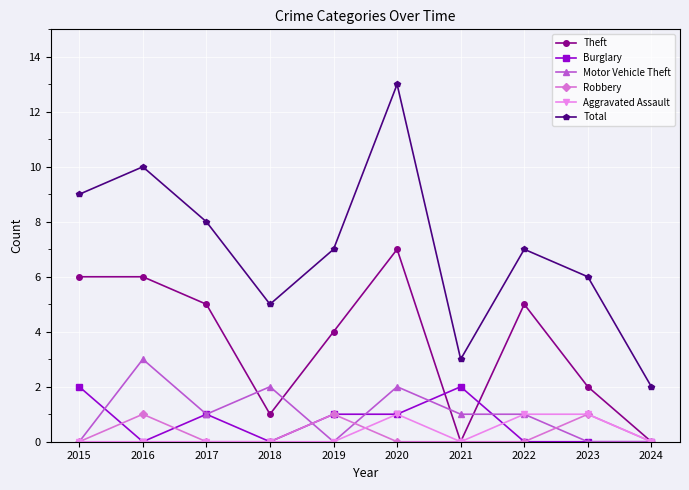

What is the total value across all series at 2015?

17